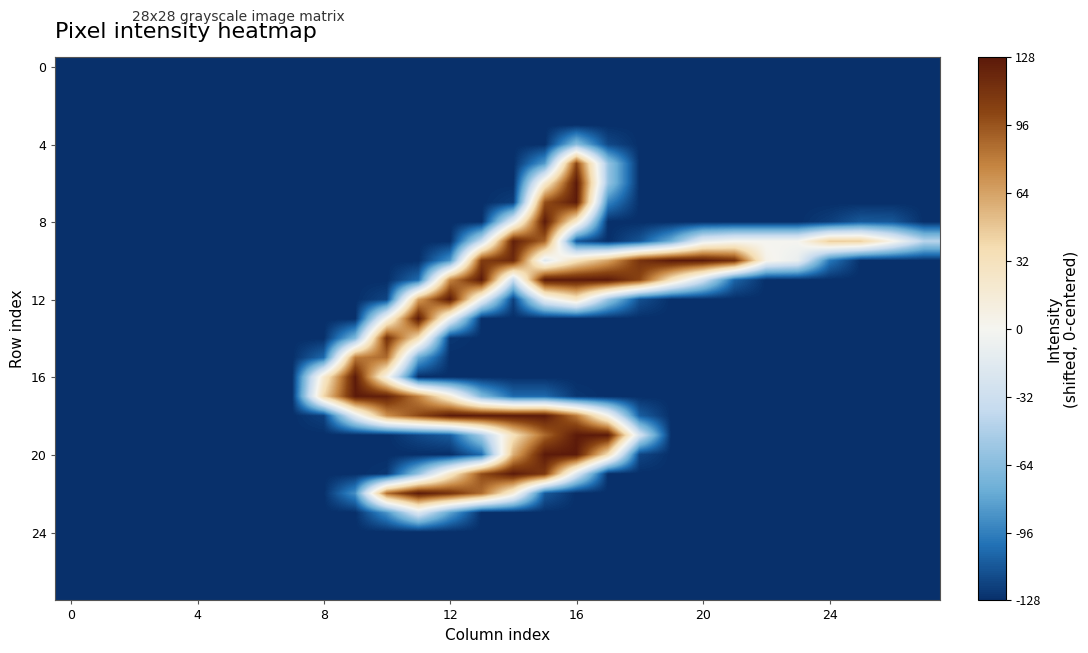

What is the greatest value displayed?

127.5